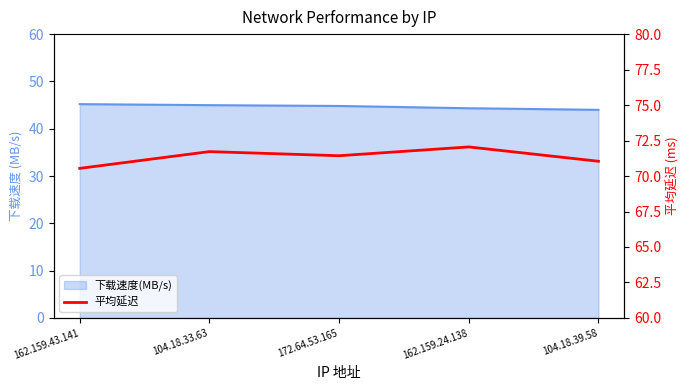

Which category has the highest value across all series?

162.159.24.138